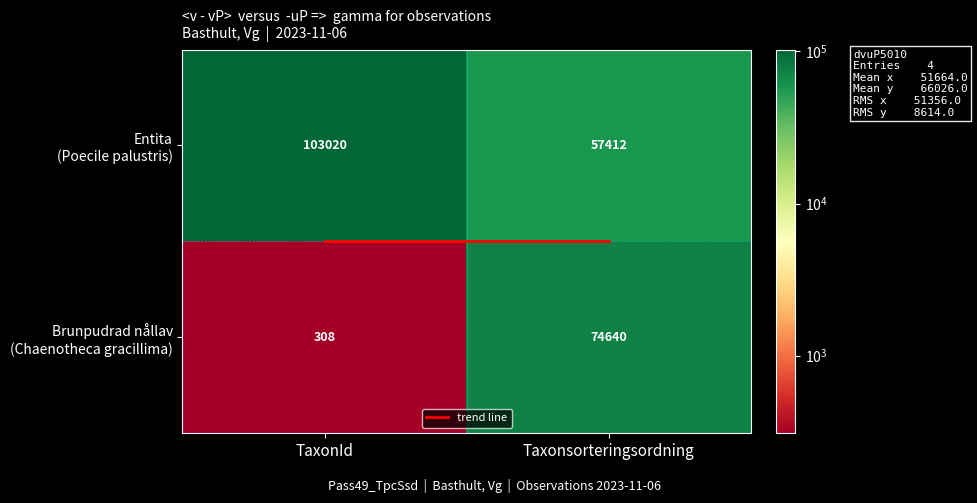

What is the spread (max minus min) of values at TaxonId?

102712